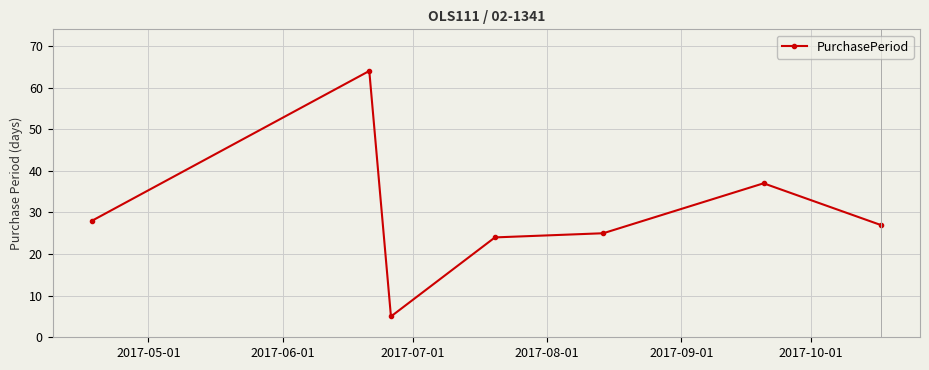

What is the maximum value shown in the chart?

64